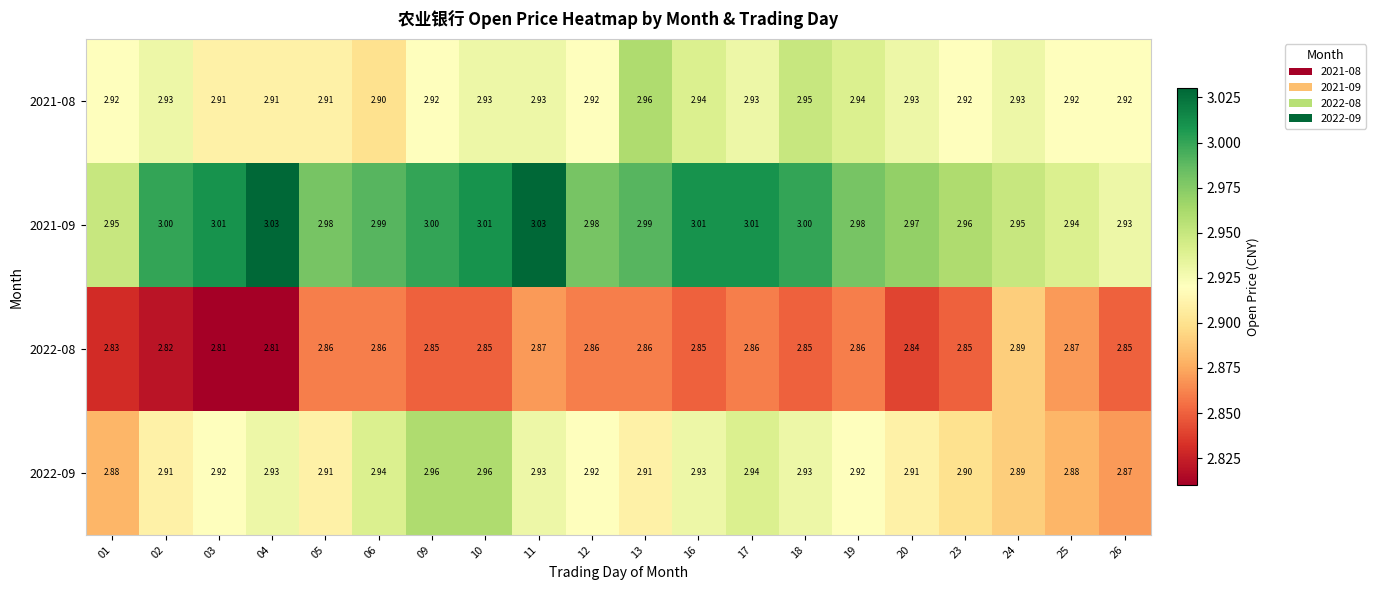

Is the value of 2021-08 at 16 greater than the value of 2021-09 at 03?

No